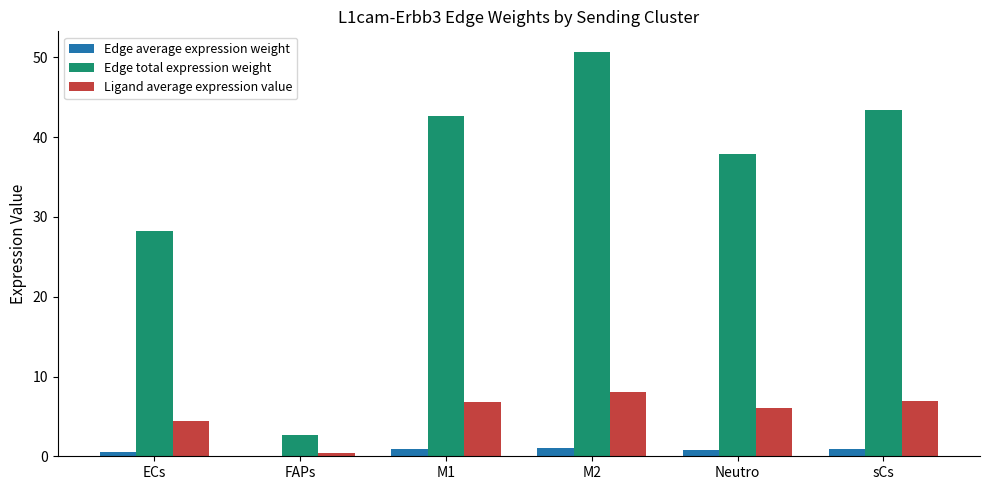

Which series changed the most between M2 and Neutro?

Edge total expression weight